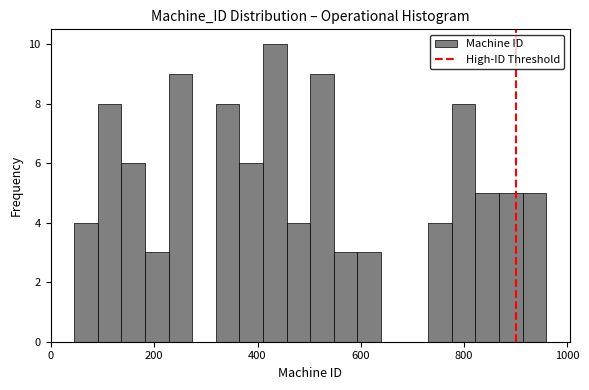

Read against the x-axis, roughly where is the centre of the tallest bar?

440